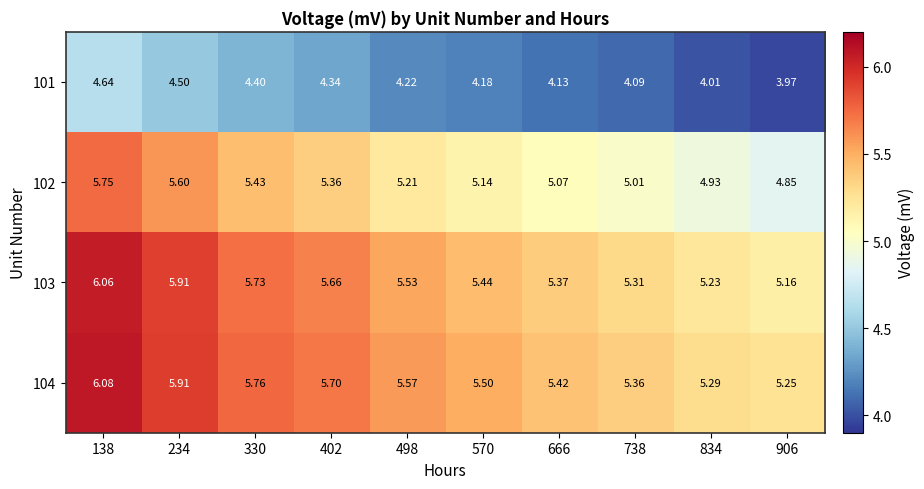

How many data points in 101 are less than 4?

1